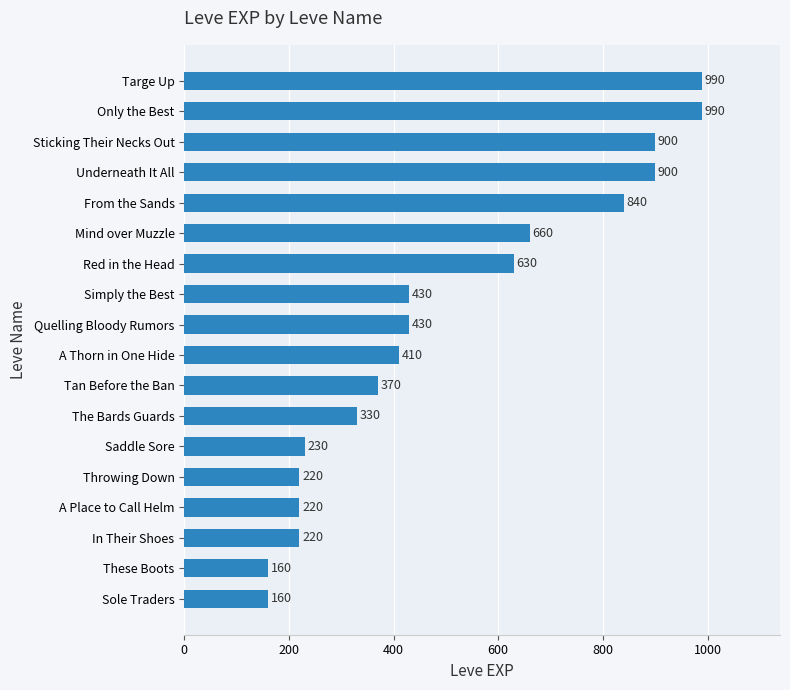

Reading bottom to top, list all the values displayed in this chart.

160	160	220	220	220	230	330	370	410	430	430	630	660	840	900	900	990	990